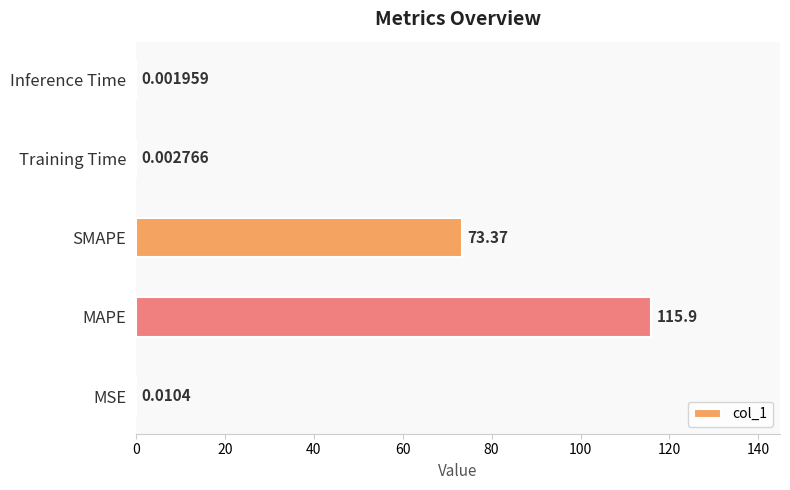

What is the average value?

37.9